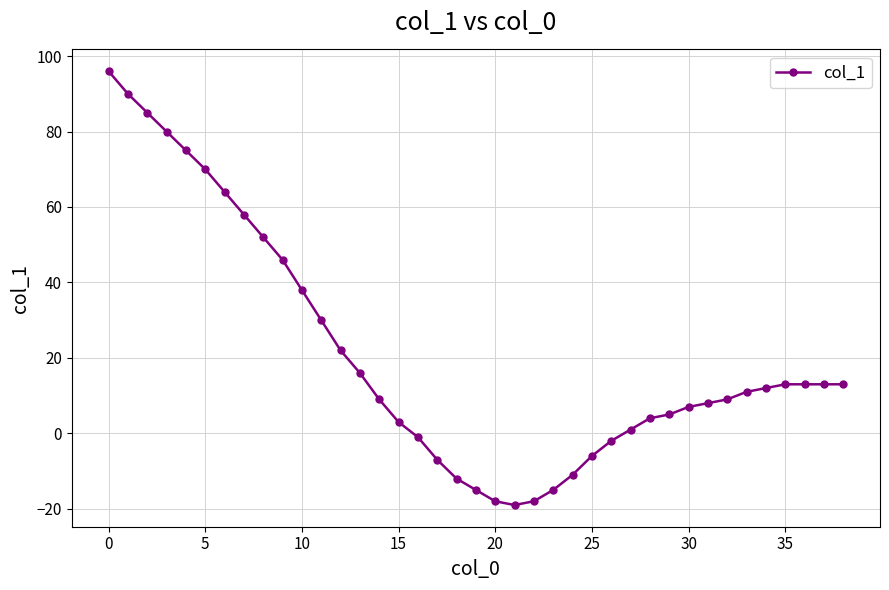

How many lines are shown in the chart?

1